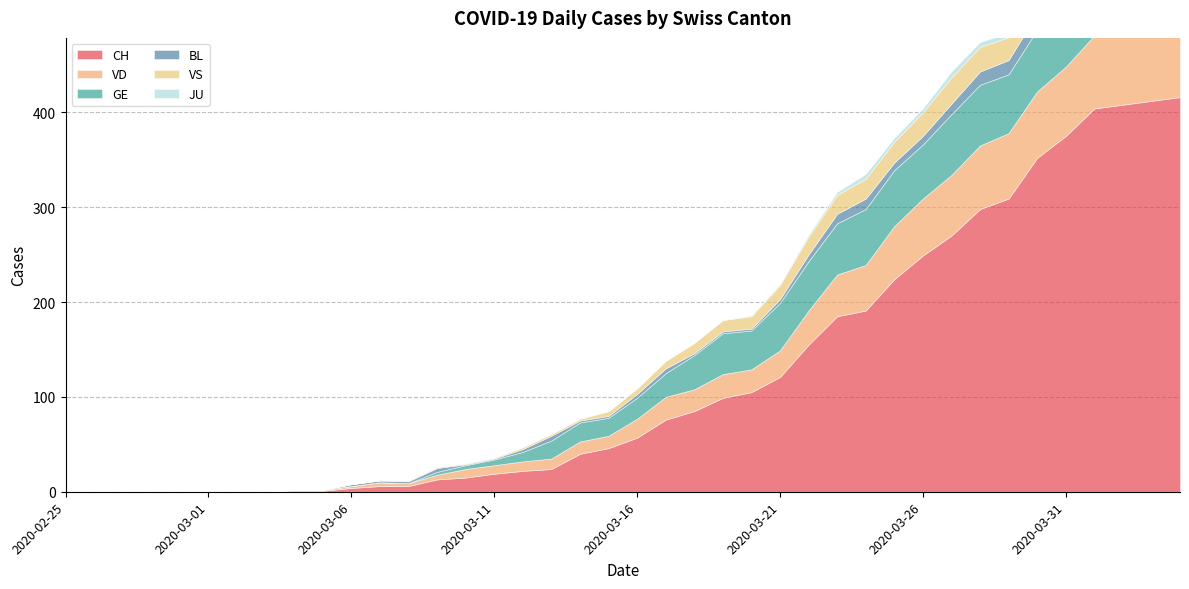

Which series has the widest spread of values?

CH